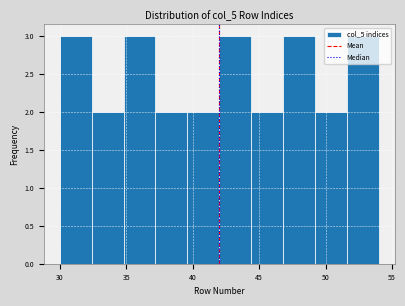

Reading left to right, transcribe this chart: for each bar, give the range it covers on the x-axis and its height. Neither the bar edges nor the heights are printed on the chart, so give them approximately, as read against the axes.

30.0 to 32.4: 3
32.4 to 34.8: 2
34.8 to 37.2: 3
37.2 to 39.6: 2
39.6 to 42.0: 2
42.0 to 44.4: 3
44.4 to 46.8: 2
46.8 to 49.2: 3
49.2 to 51.6: 2
51.6 to 54.0: 3